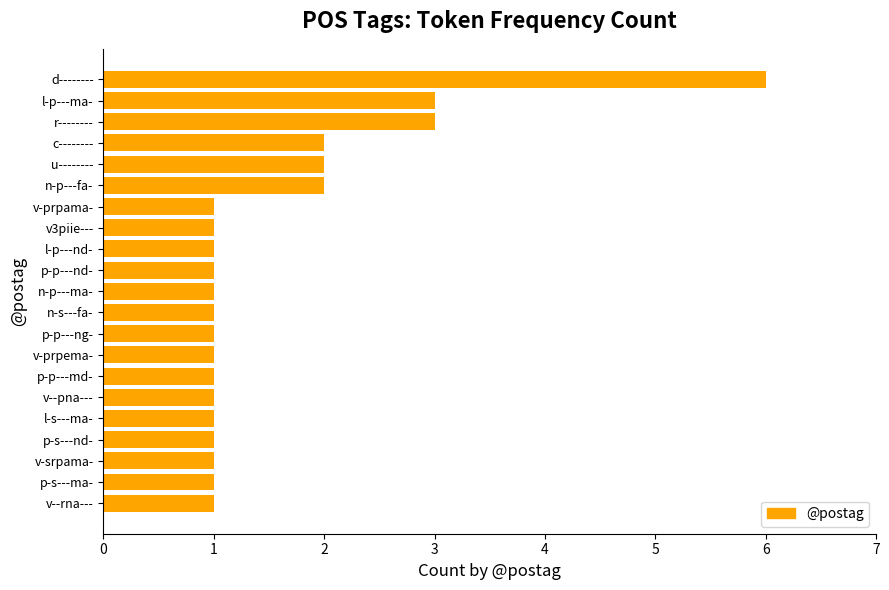

What is the difference between the maximum and minimum values?

5